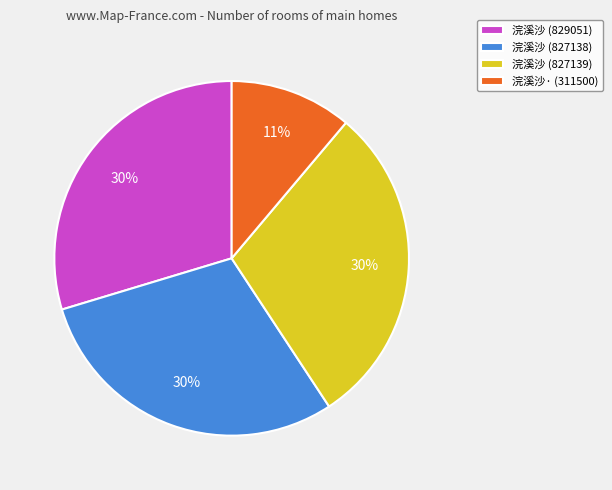

Does 浣溪沙 (827138) represent more than half of the total?

No